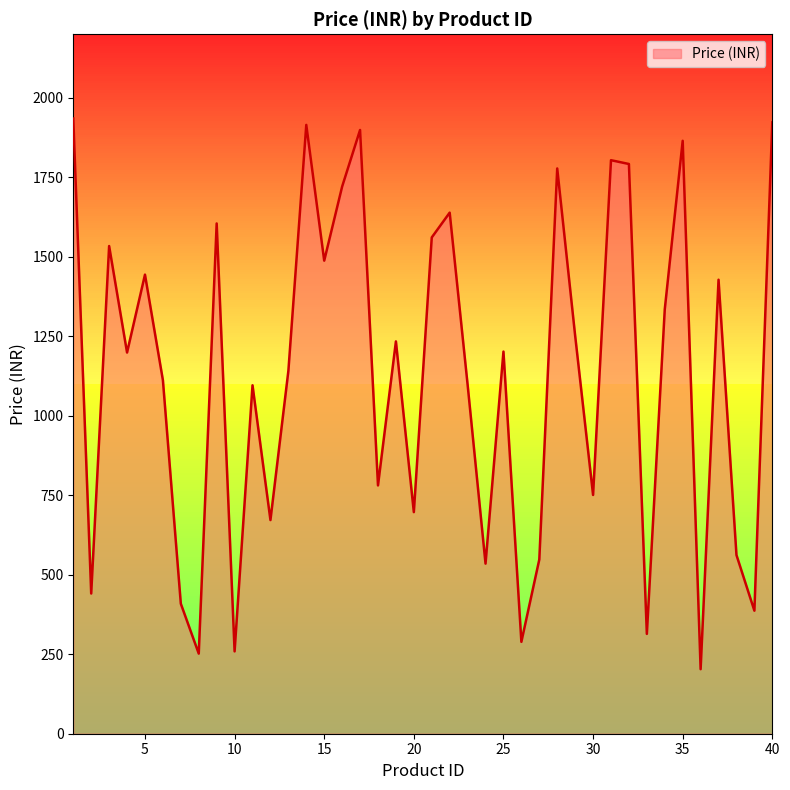

What is the greatest value displayed?

1935